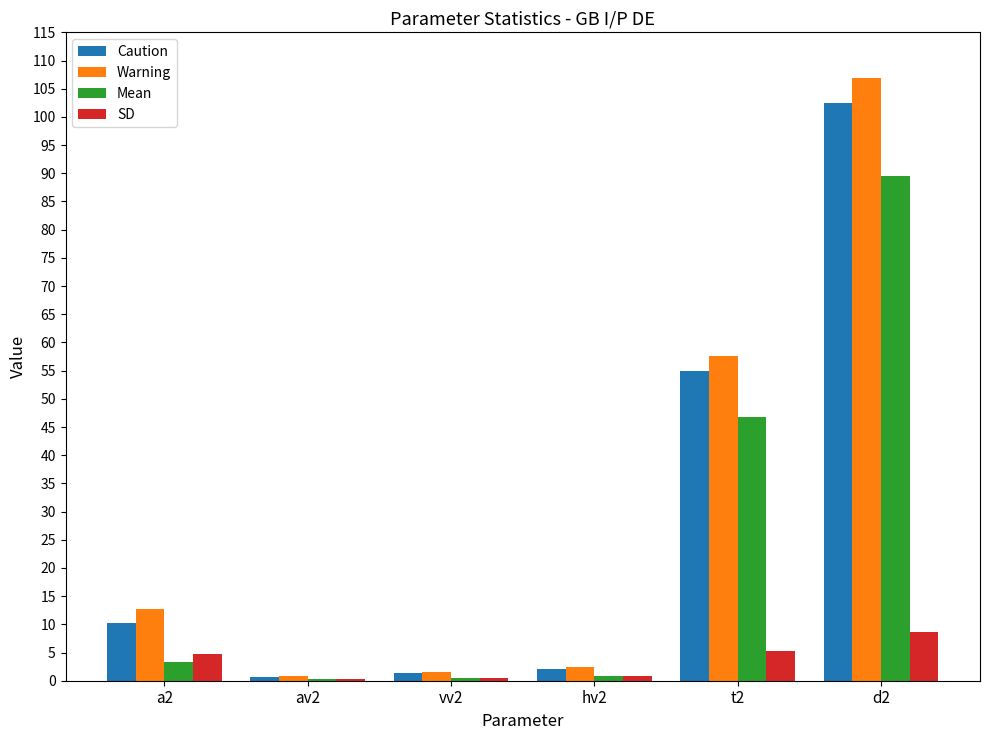

What is the maximum value shown in the chart?

106.9